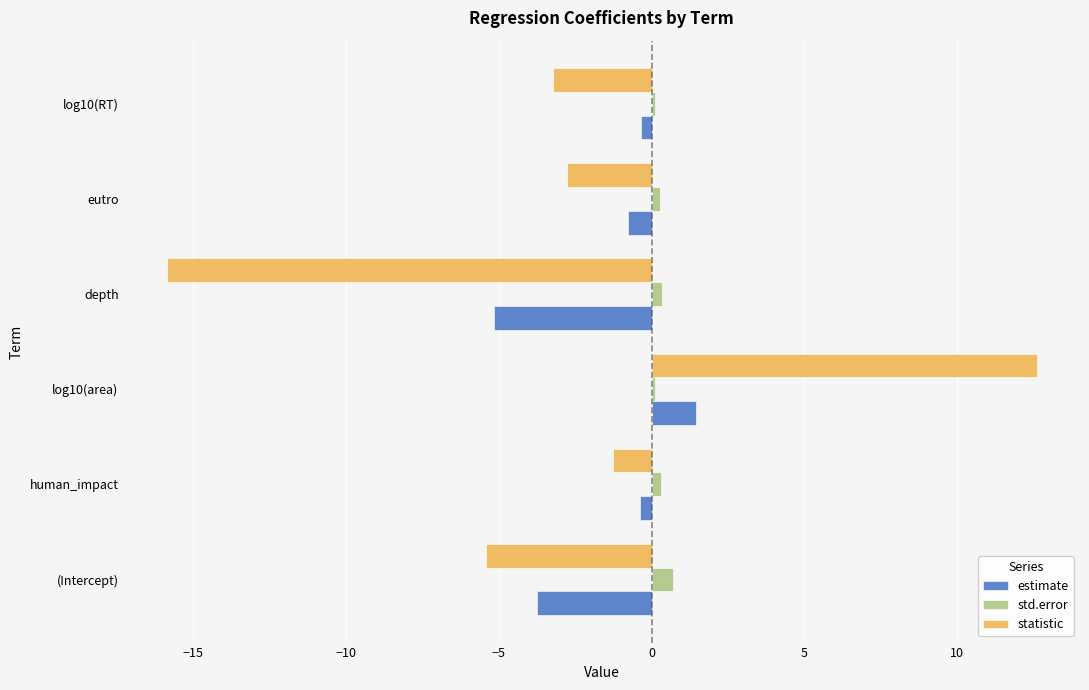

Rank the series at log10(area) from highest to lowest value.

statistic, estimate, std.error